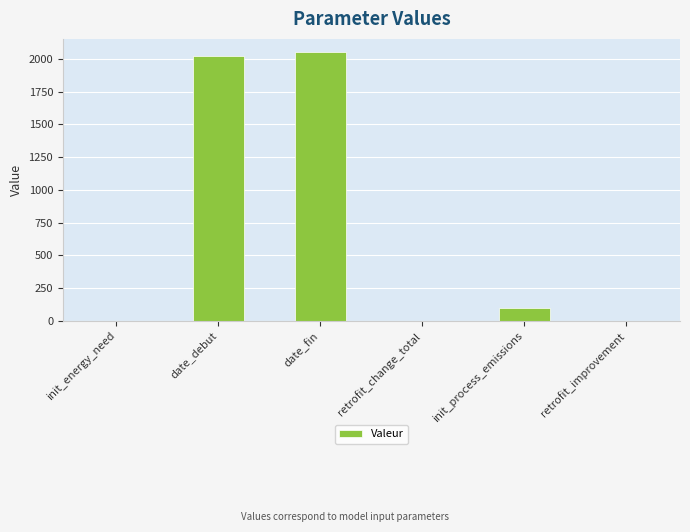

Which has a higher value, init_process_emissions or date_fin?

date_fin